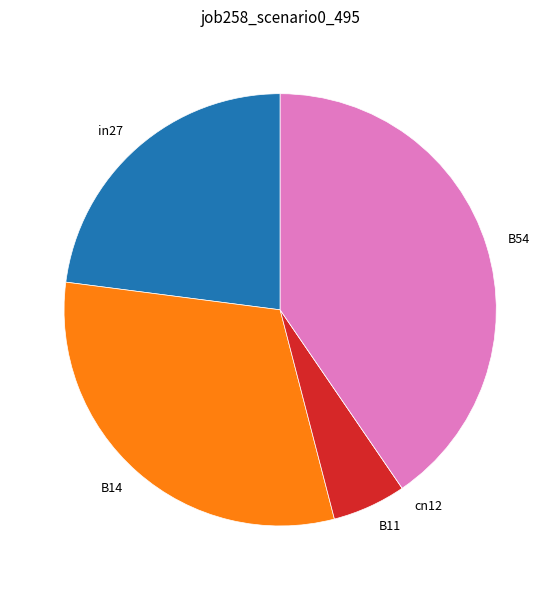

Is it true that B54 is 40% of the pie?

True